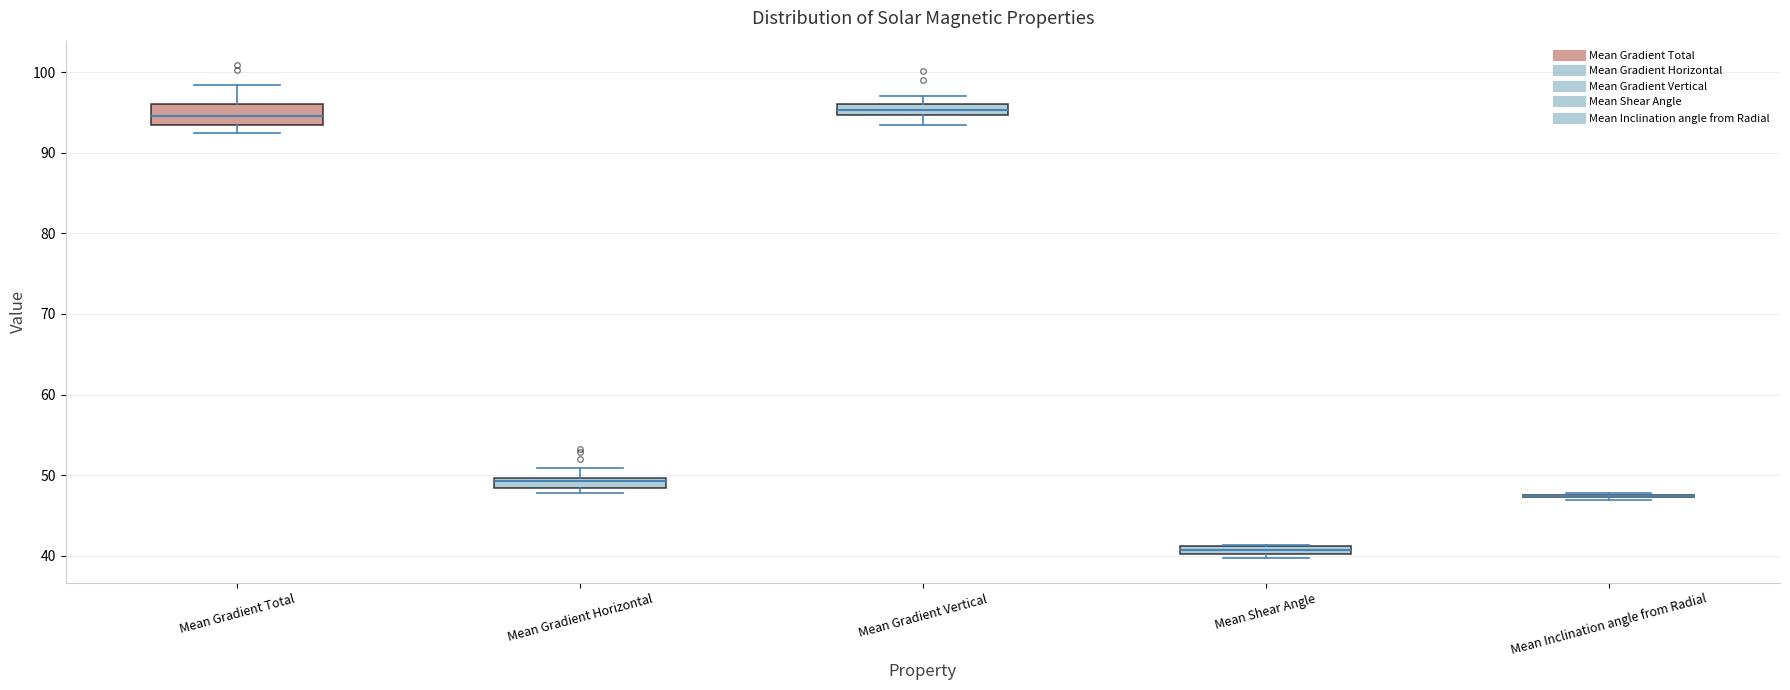

Where does the upper whisker of the box for Mean Gradient Total end on the y-axis? The values are not printed on the chart, so give them approximately, as read against the axis.

98